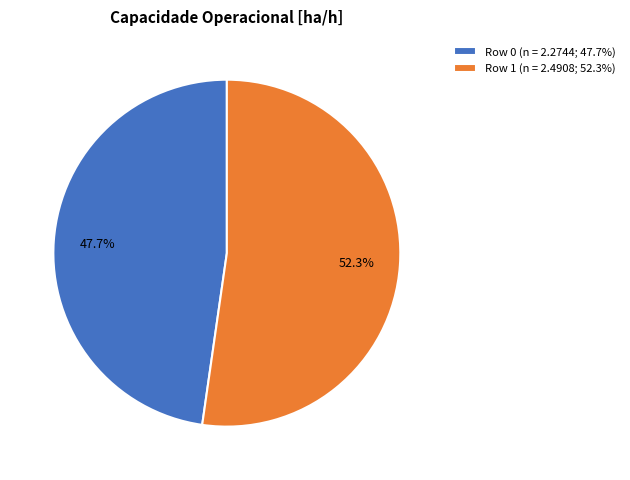

True or false: Row 0 accounts for 48% of the total.

True